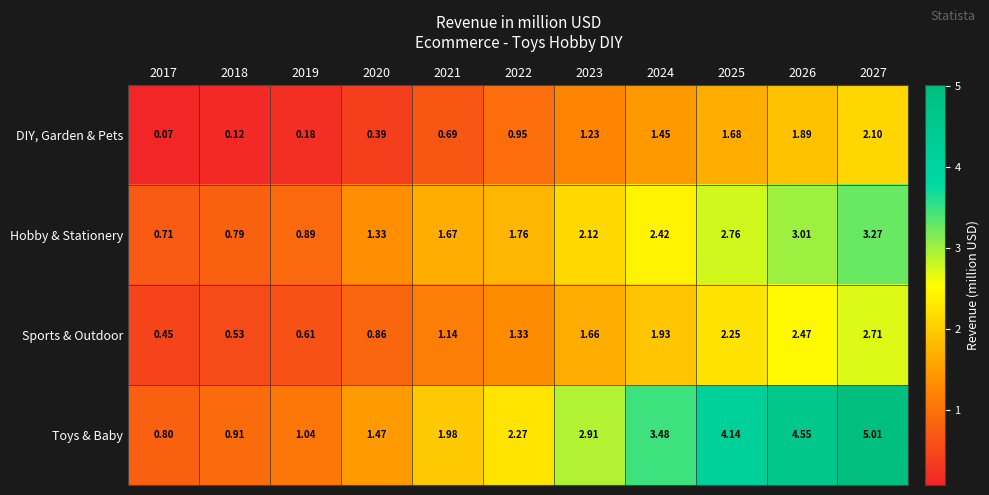

Between 2022 and 2023, which series saw the biggest shift?

Toys & Baby